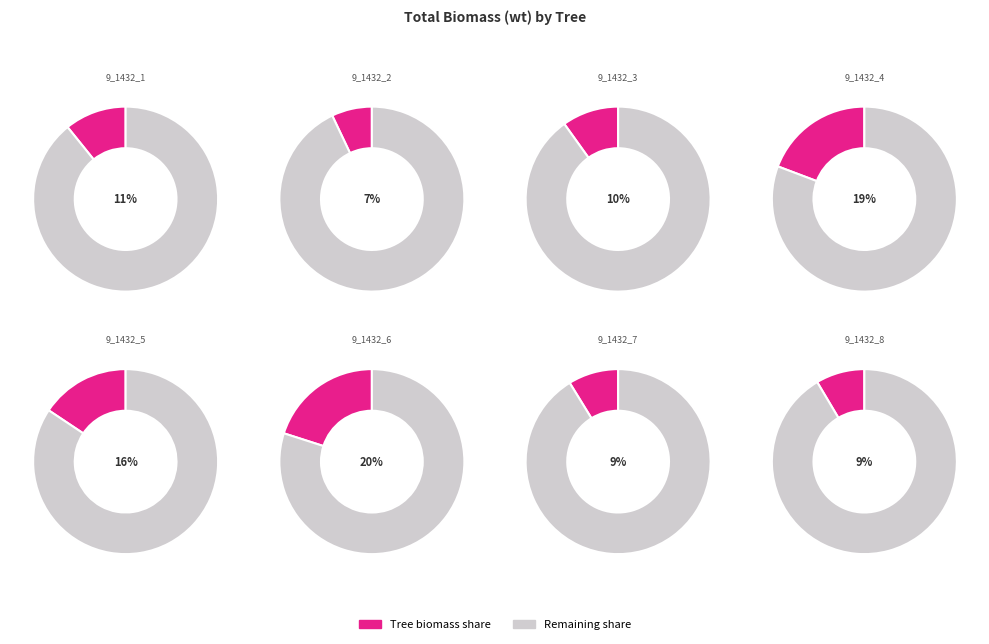

What is the ratio of the value at 9_1432_2 to the value at 9_1432_8?

0.8